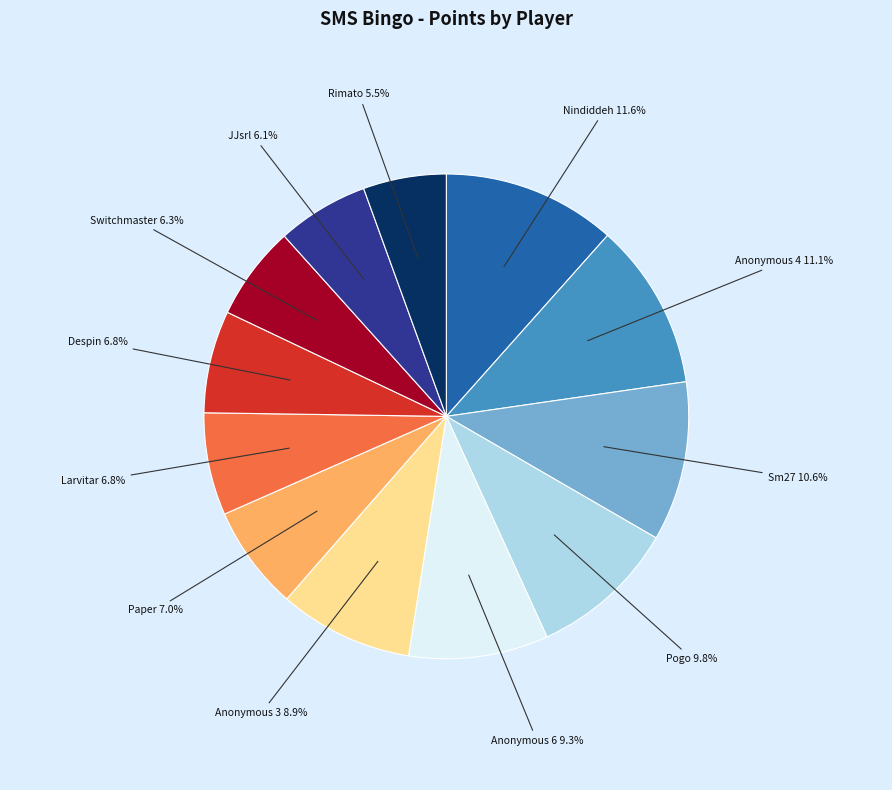

What portion of the pie excludes Rimato?

94.5%